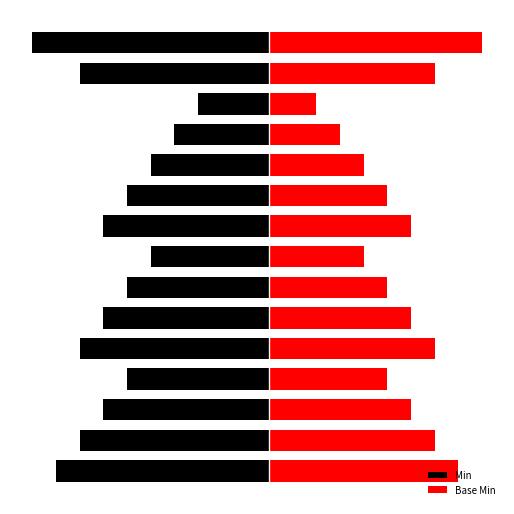

What is the maximum value shown in the chart?

9